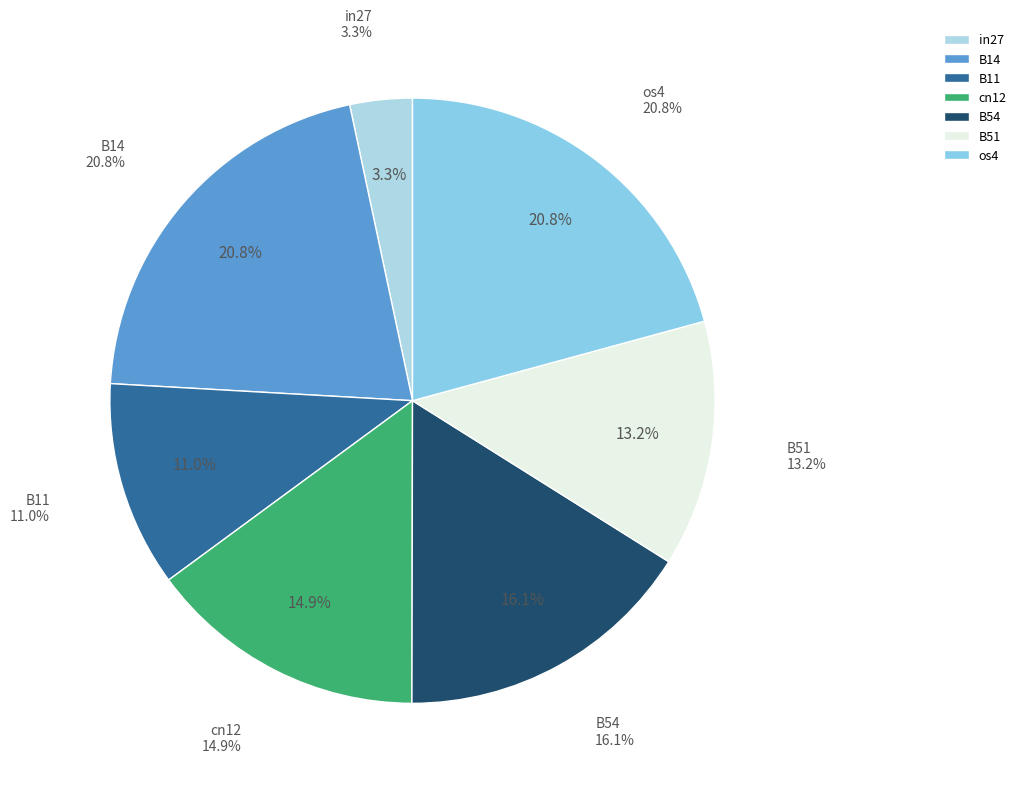

Between B51 and os4, which is larger?

os4